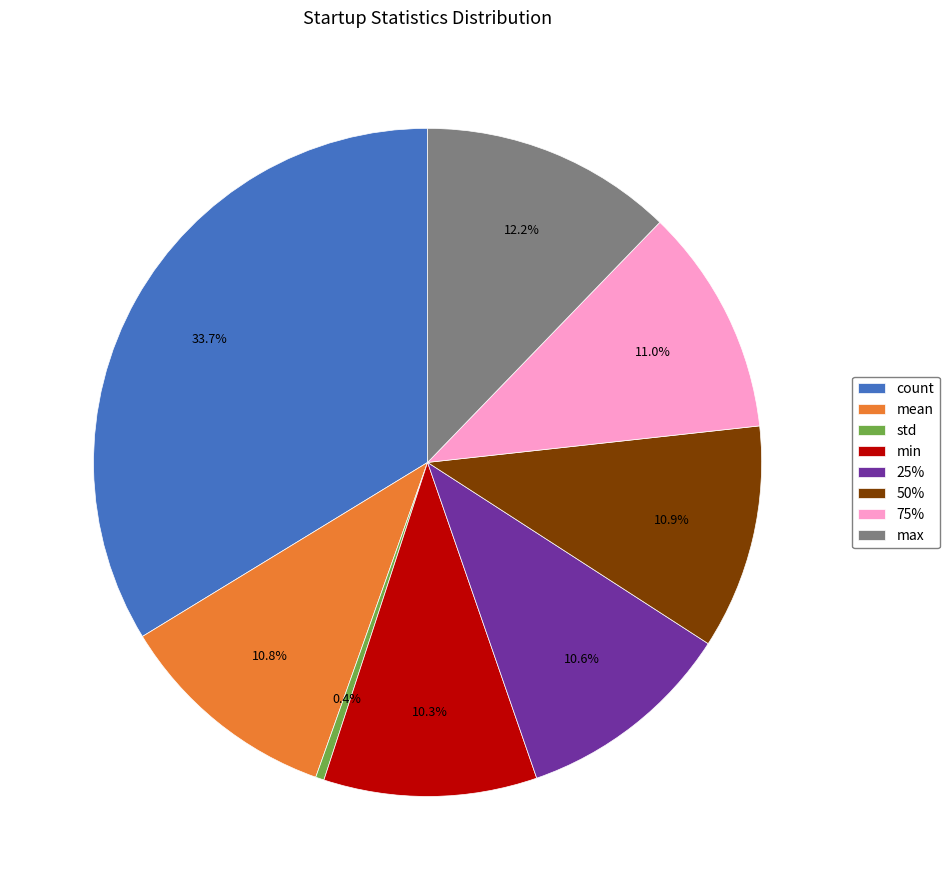

Approximately how many times larger is the value at 75% compared to 50%?

1.0